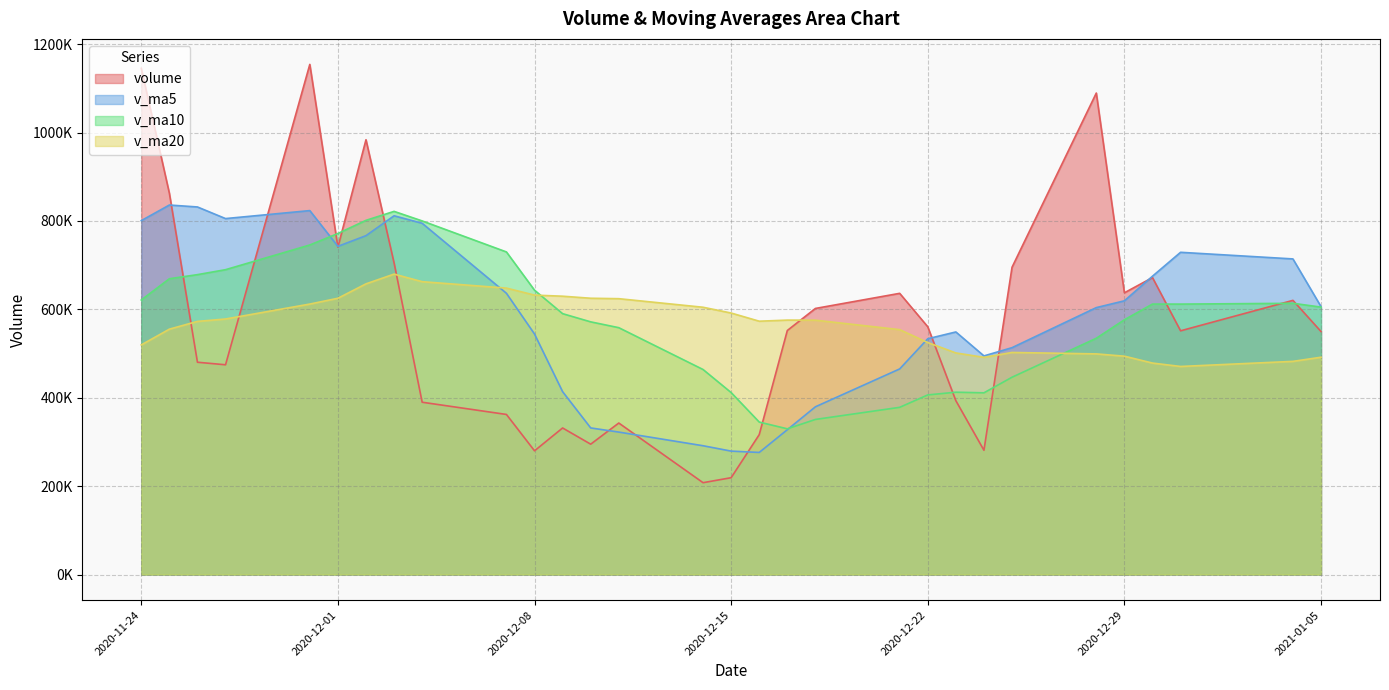

List the labels in order of v_ma20 value, smallest first.

2020-12-31, 2020-12-30, 2021-01-04, 2020-12-24, 2021-01-05, 2020-12-29, 2020-12-28, 2020-12-23, 2020-12-25, 2020-11-24, 2020-12-22, 2020-12-21, 2020-11-25, 2020-11-26, 2020-12-16, 2020-12-18, 2020-12-17, 2020-11-27, 2020-12-15, 2020-12-14, 2020-11-30, 2020-12-11, 2020-12-01, 2020-12-10, 2020-12-09, 2020-12-08, 2020-12-07, 2020-12-02, 2020-12-04, 2020-12-03